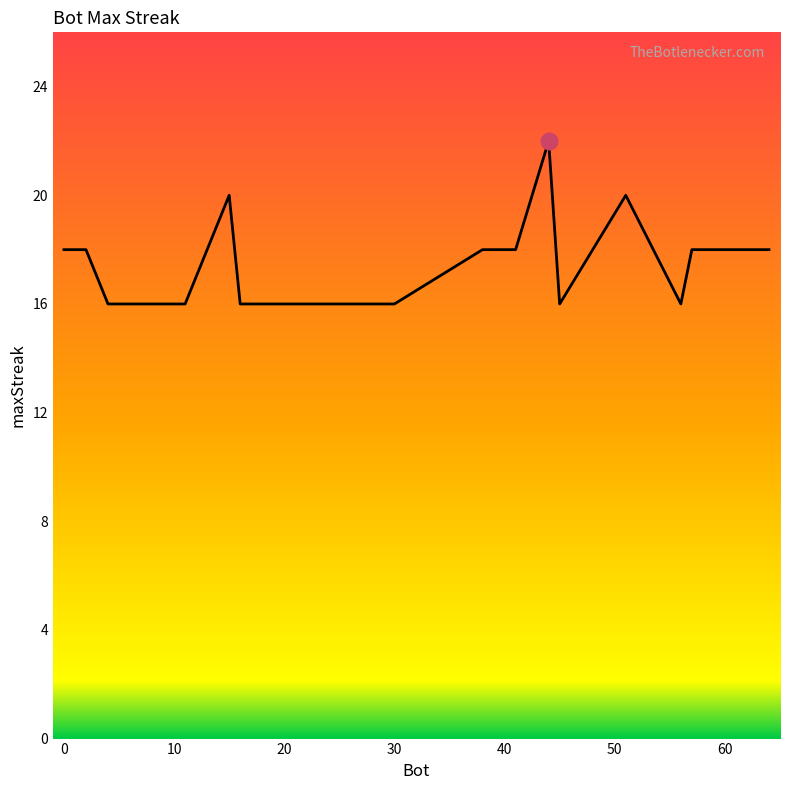

How many categories are shown in the chart?

20